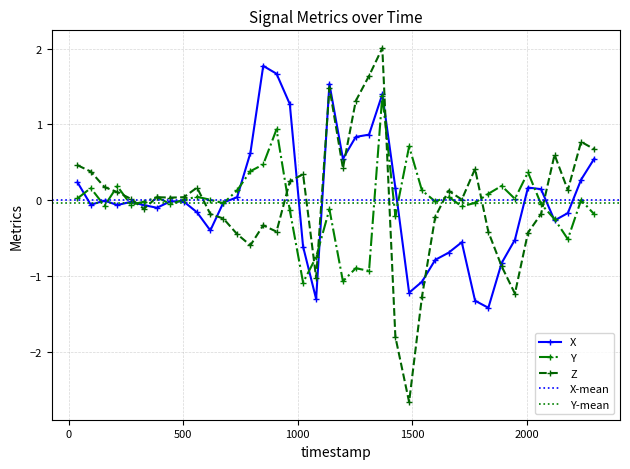

Which series has the largest range (max minus min)?

Z